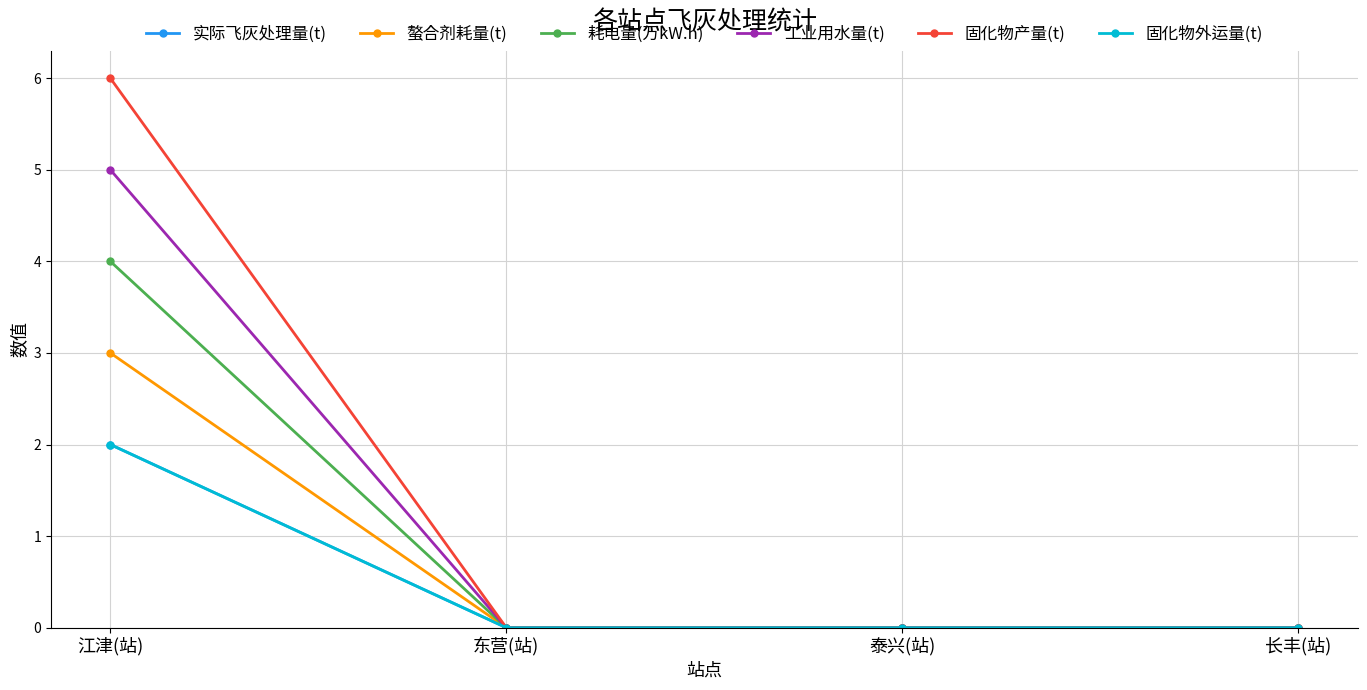

List the series in order of their peak value, lowest first.

实际飞灰处理量(t), 固化物外运量(t), 螯合剂耗量(t), 耗电量(万kW.h), 工业用水量(t), 固化物产量(t)